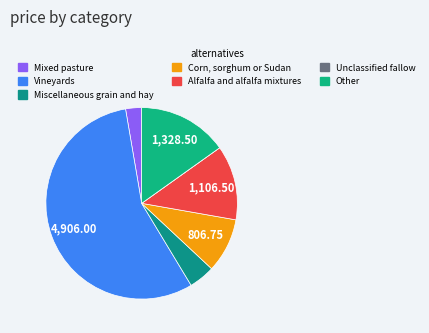

Is it true that Alfalfa and alfalfa mixtures is 13% of the pie?

True